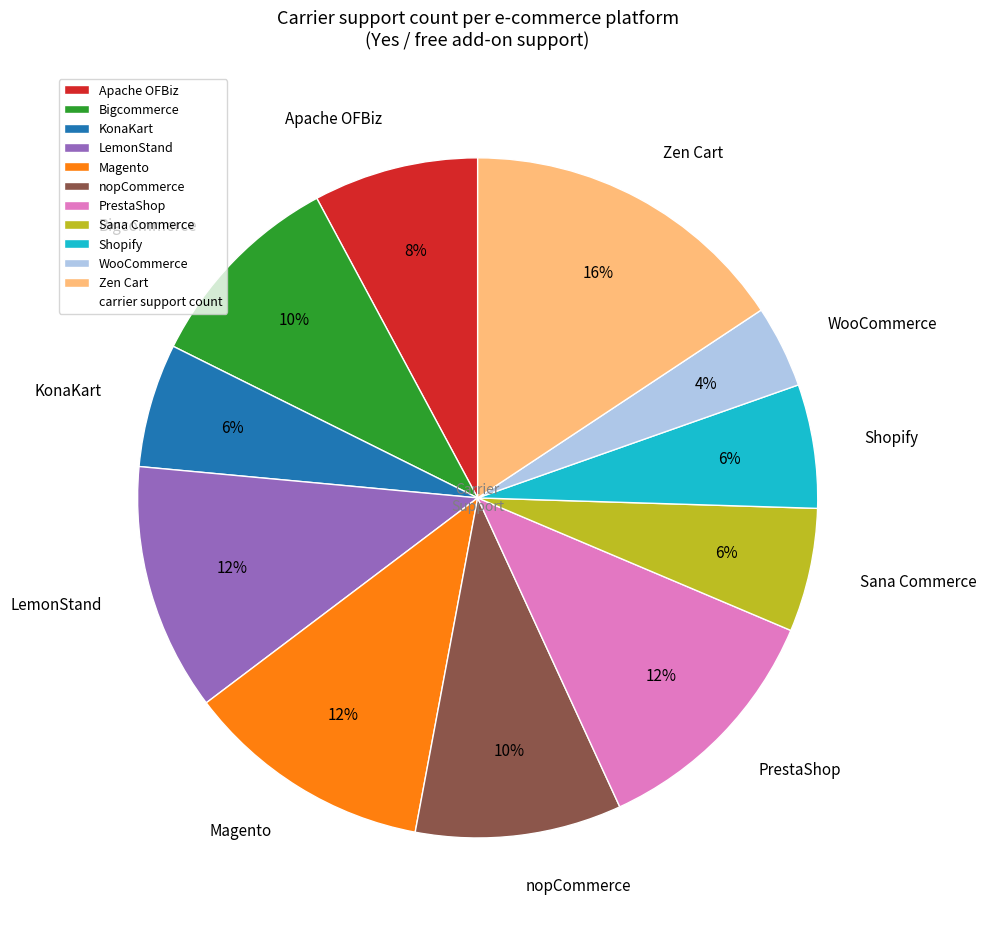

Does Sana Commerce represent more than half of the total?

No